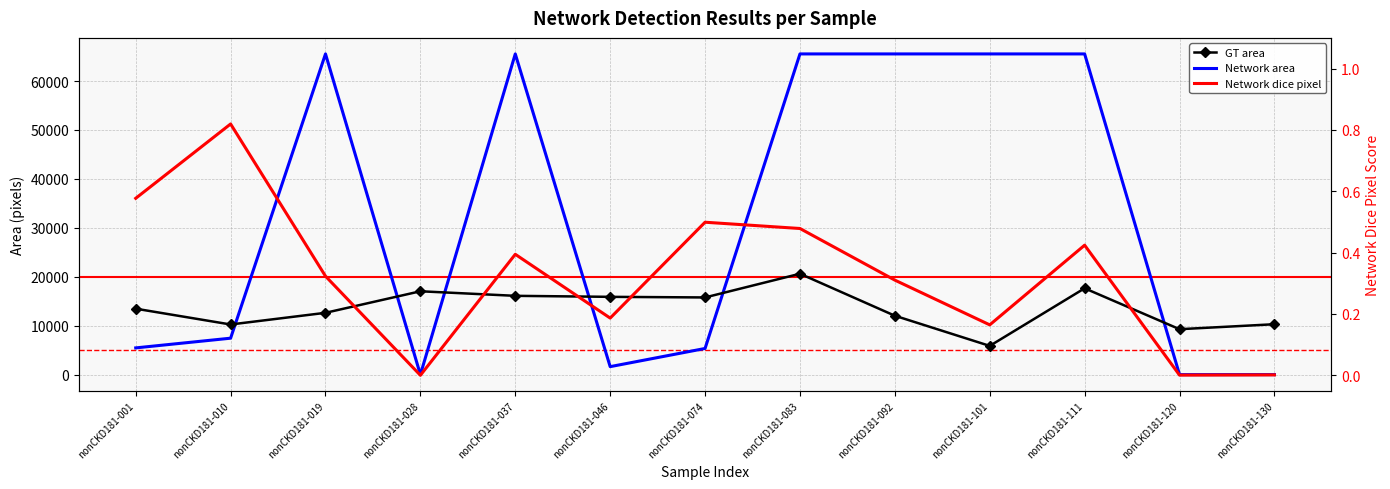

Where is the first local maximum for GT area?

nonCKD181-028